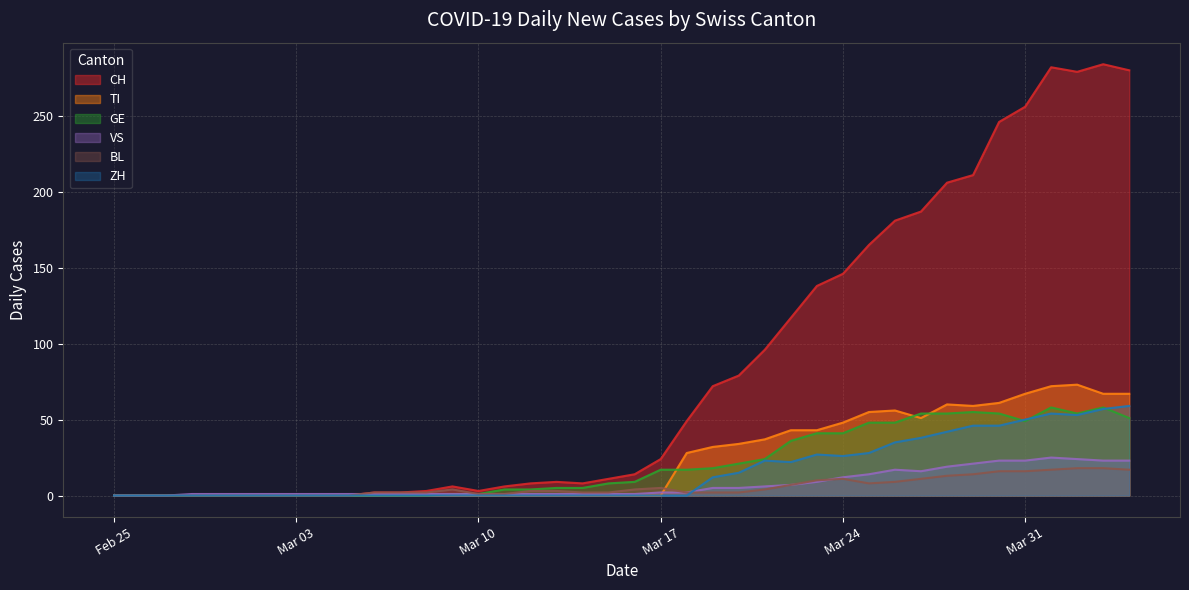

What is the highest value of the GE series?

58